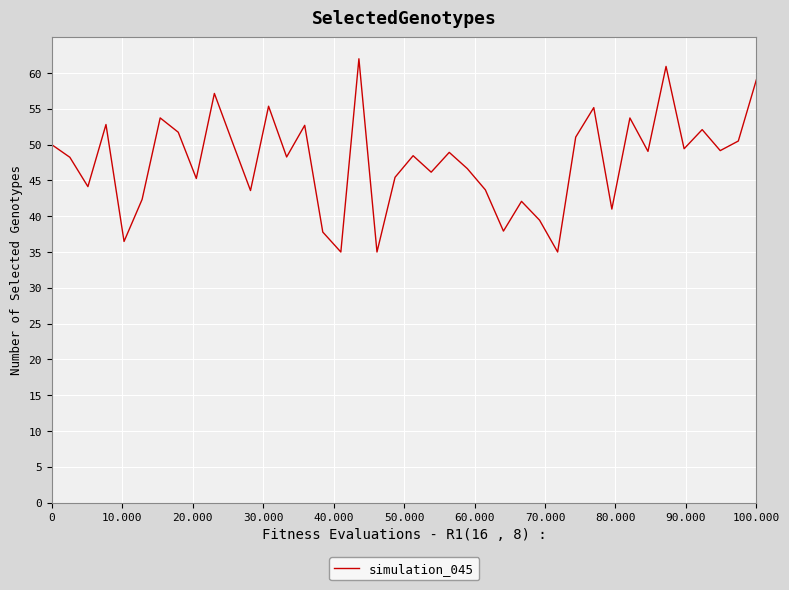

What is the difference between the maximum and minimum values?

27.0